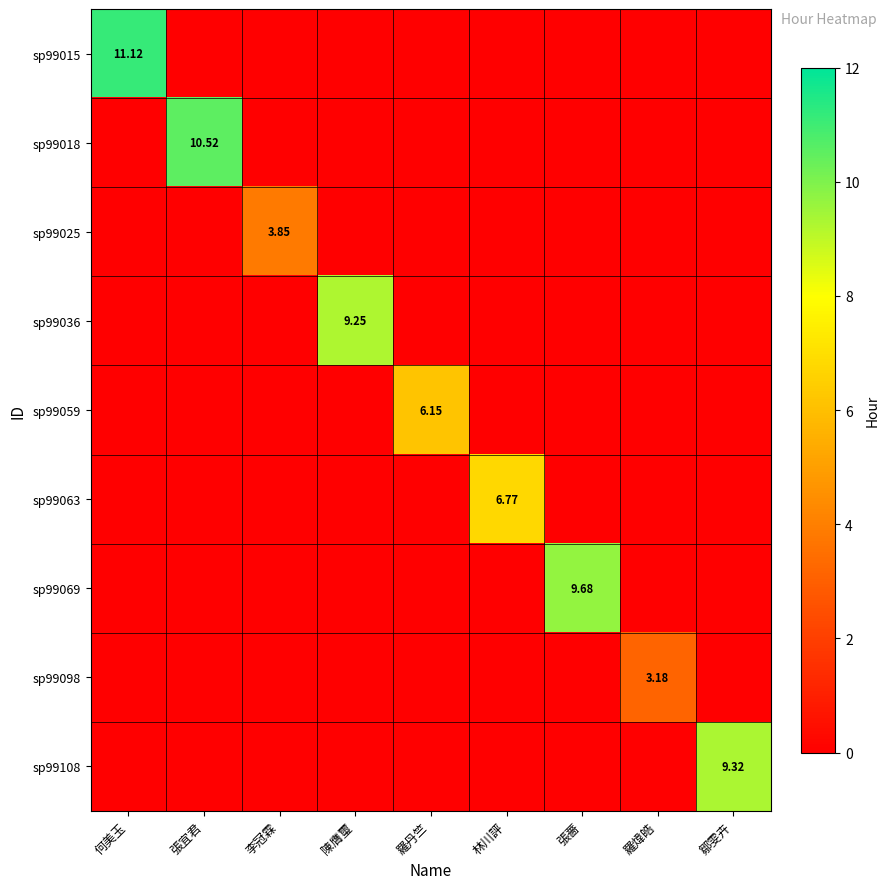

Which has a higher value, 羅丹竺 or 羅煒皓?

羅丹竺